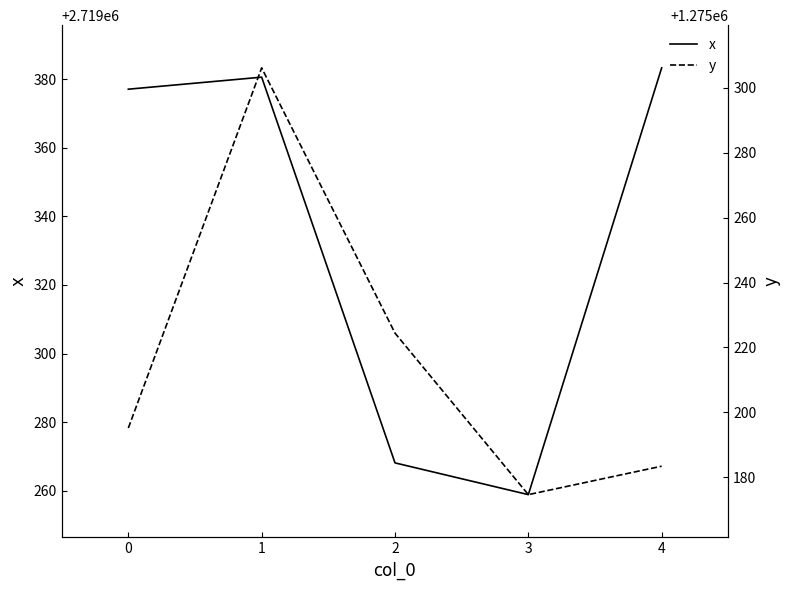

Reading left to right, transcribe all the data shown in this chart.

x: 2719377.1	2719380.6	2719268.1	2719258.9	2719383.3
y: 1275195.2	1275306.1	1275224.4	1275174.7	1275183.4